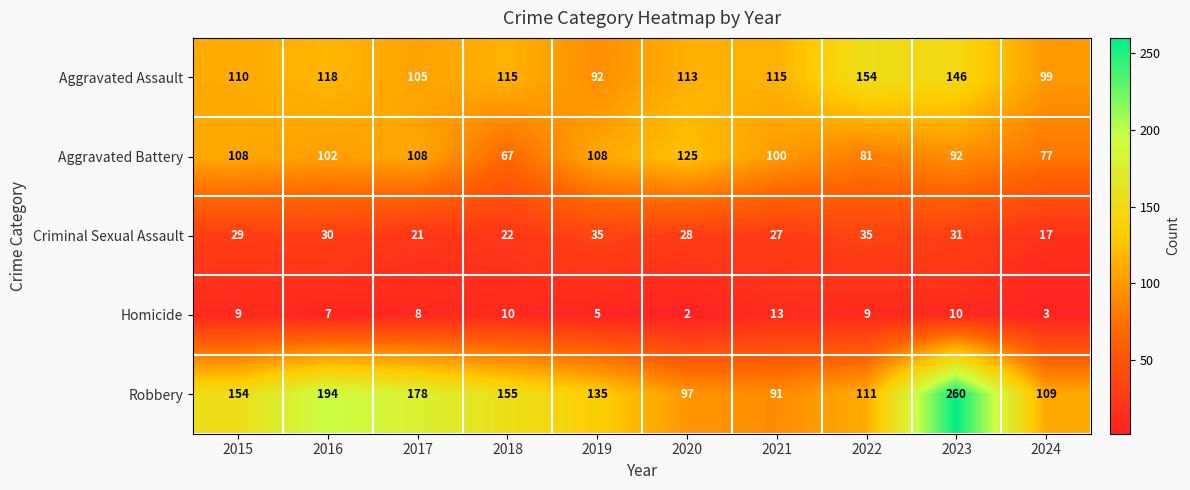

What value does the Aggravated Battery series have at 2022?

81